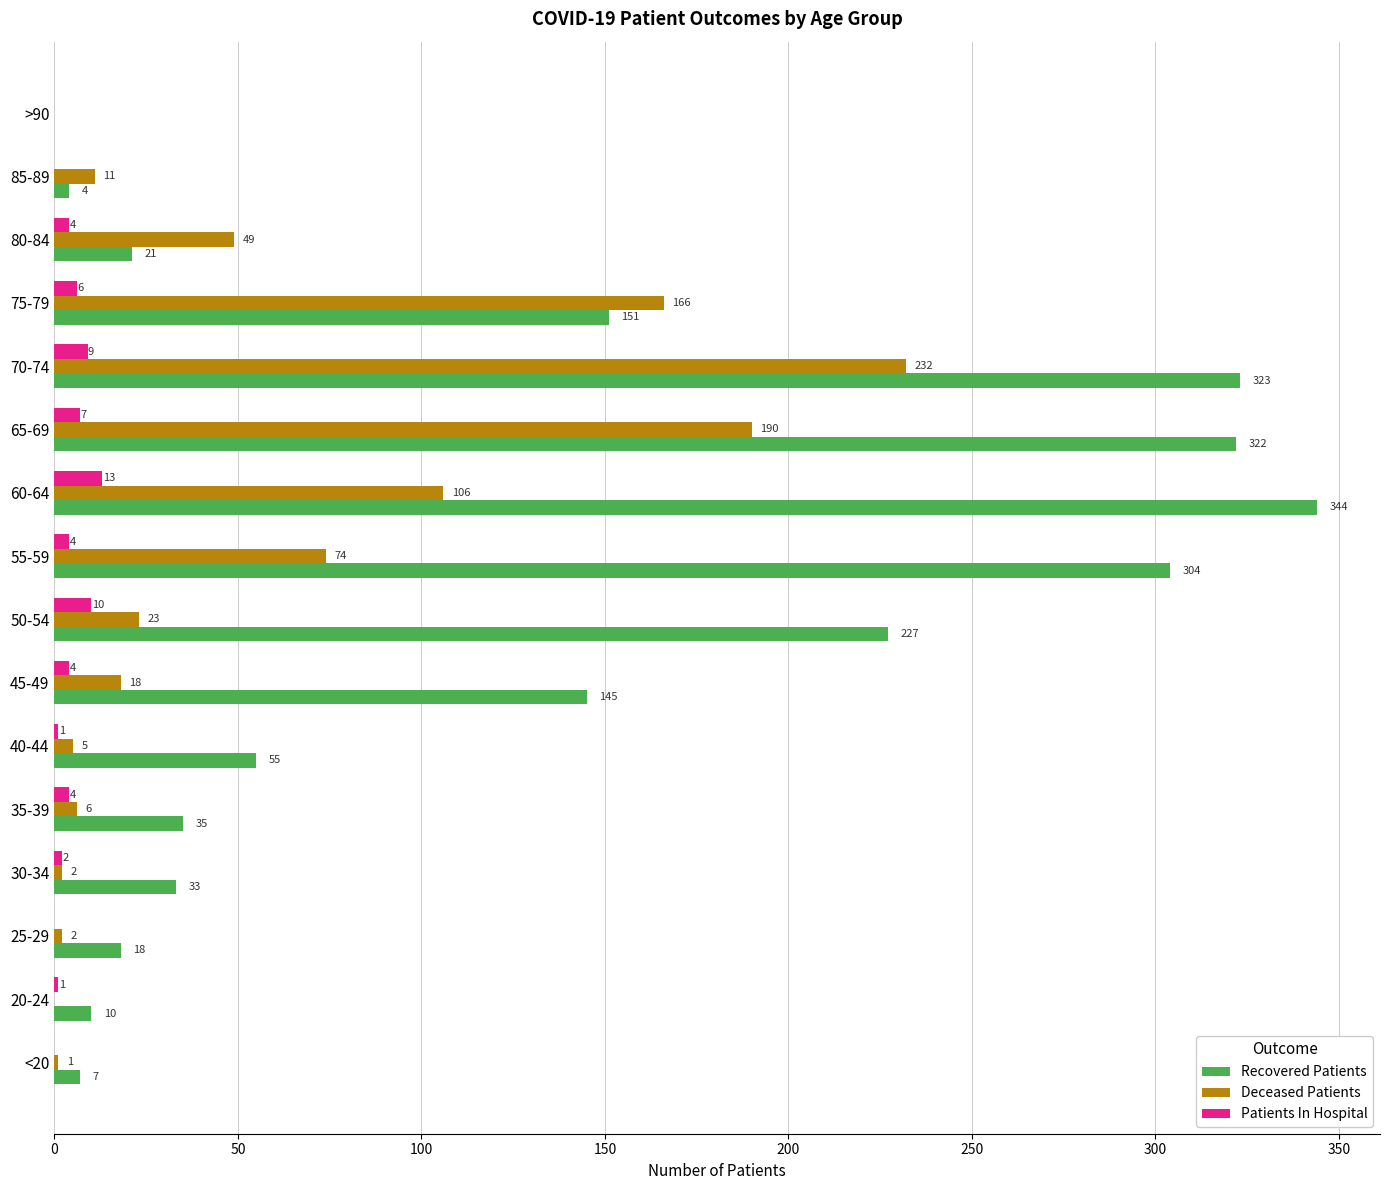

How many series are shown in this chart?

3